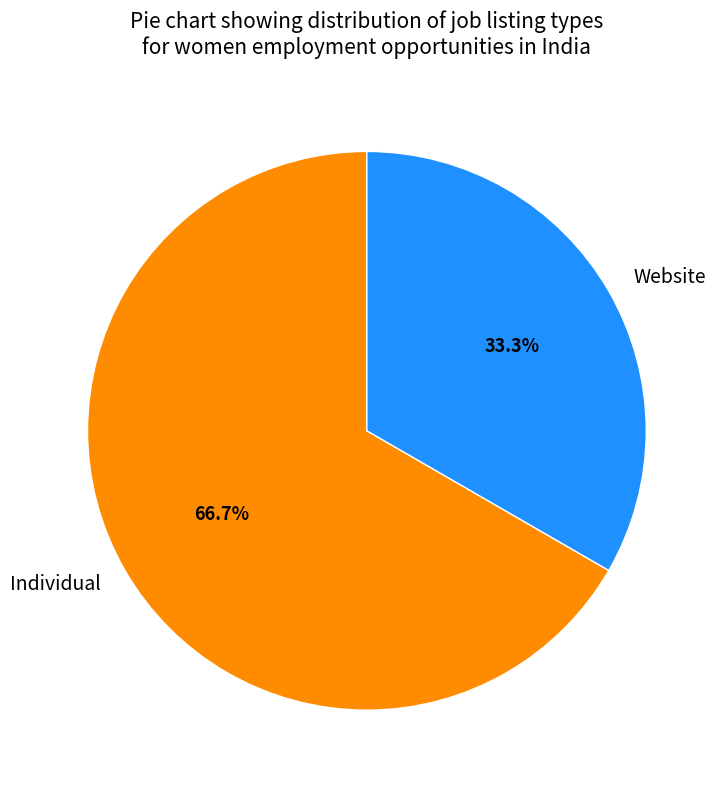

Count the number of slices in the pie.

2